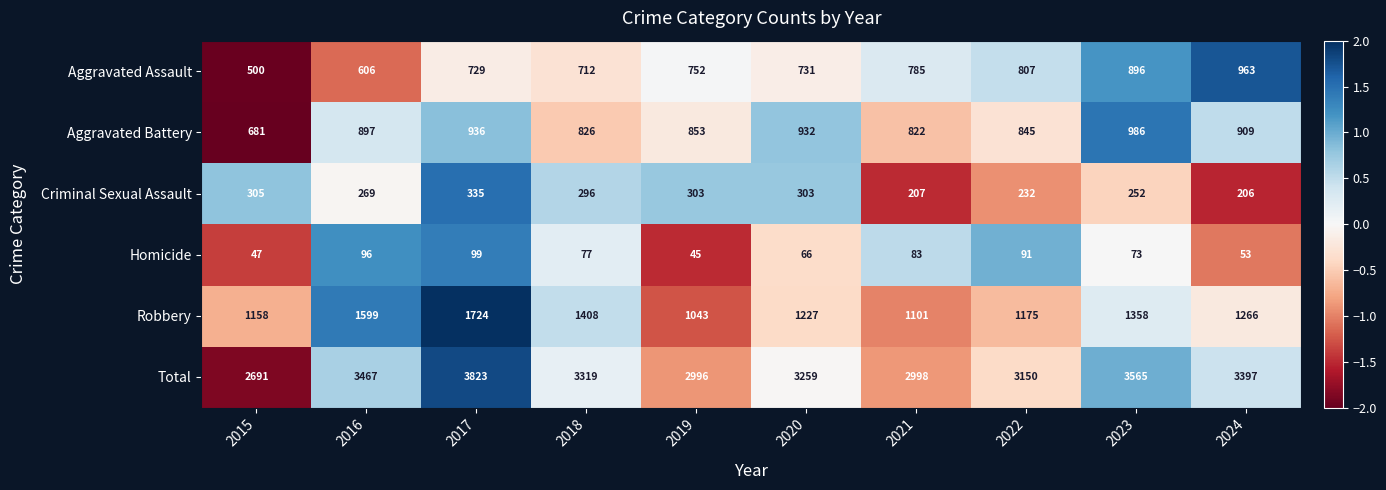

Read the Criminal Sexual Assault value at 2024.

206